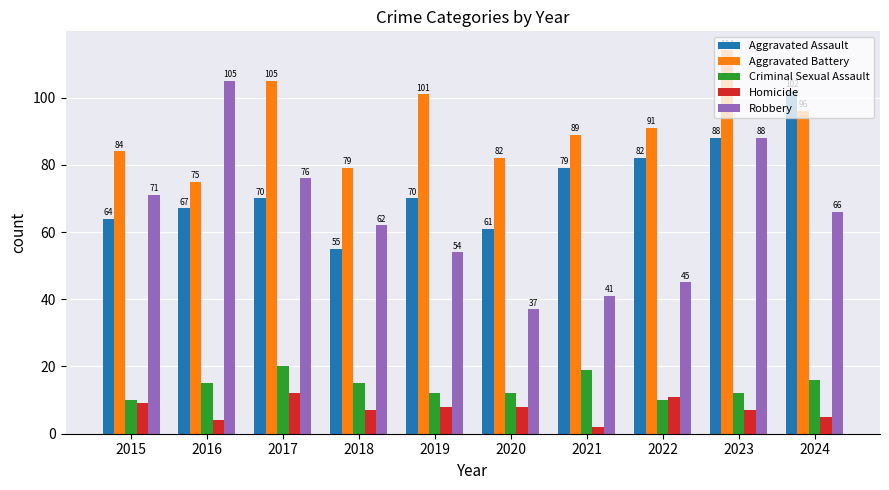

What is the value of the Robbery bar at the 1st from the left?

71